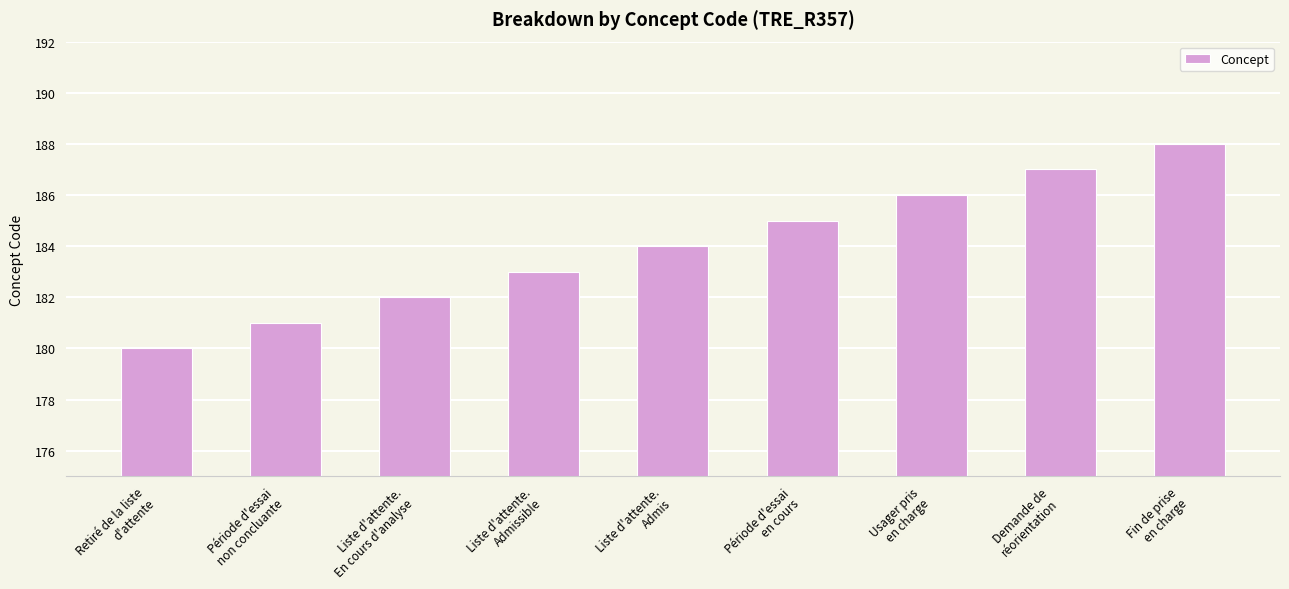

Count the number of data series in this chart.

1